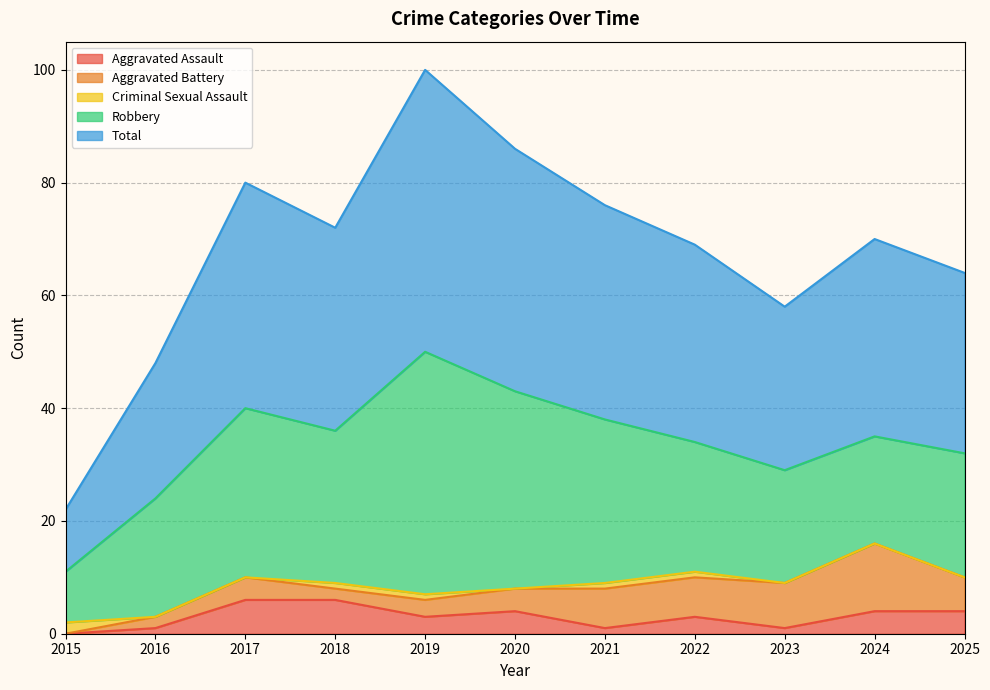

Reading left to right, list all the values displayed in this chart.

Aggravated Assault: 0	1	6	6	3	4	1	3	1	4	4
Aggravated Battery: 0	2	4	2	3	4	7	7	8	12	6
Criminal Sexual Assault: 2	0	0	1	1	0	1	1	0	0	0
Robbery: 9	21	30	27	43	35	29	23	20	19	22
Total: 11	24	40	36	50	43	38	35	29	35	32